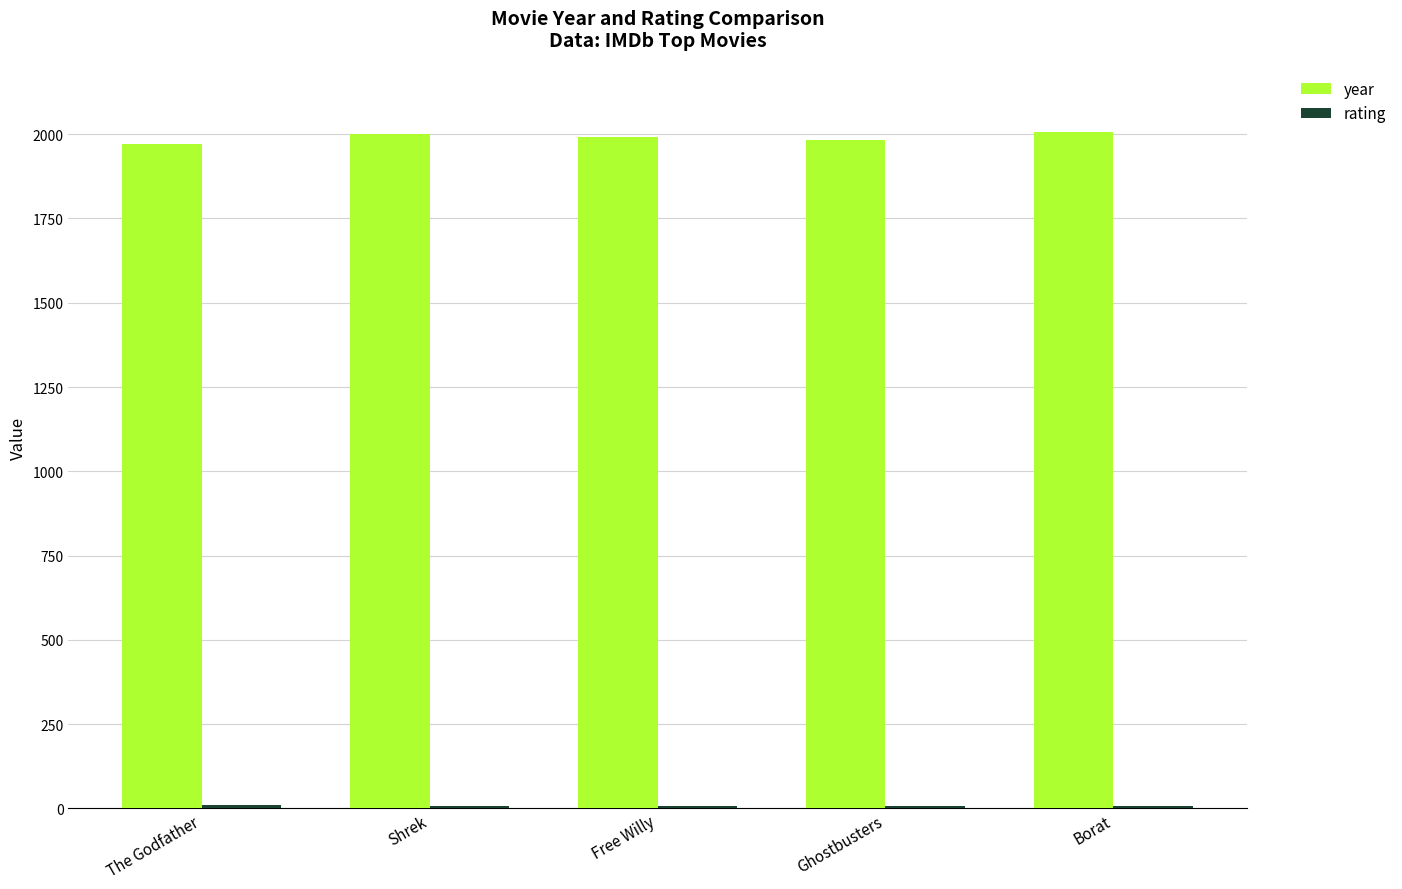

The year series shows 2001.0 at Shrek. True or false?

True